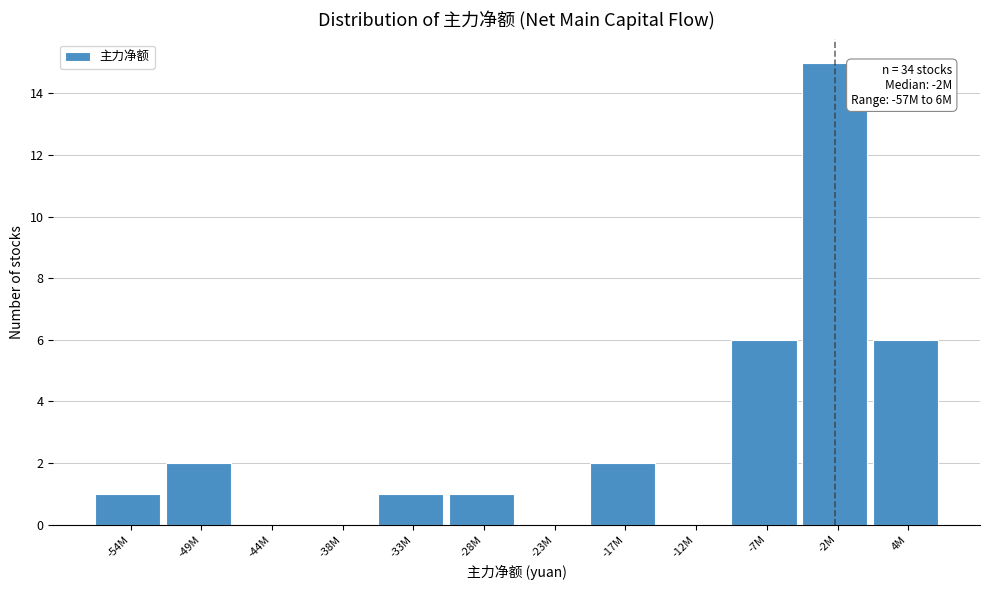

Reading left to right, transcribe all the data shown in this chart.

-54M=1	-49M=2	-44M=0	-38M=0	-33M=1	-28M=1	-23M=0	-17M=2	-12M=0	-7M=6	-2M=15	4M=6